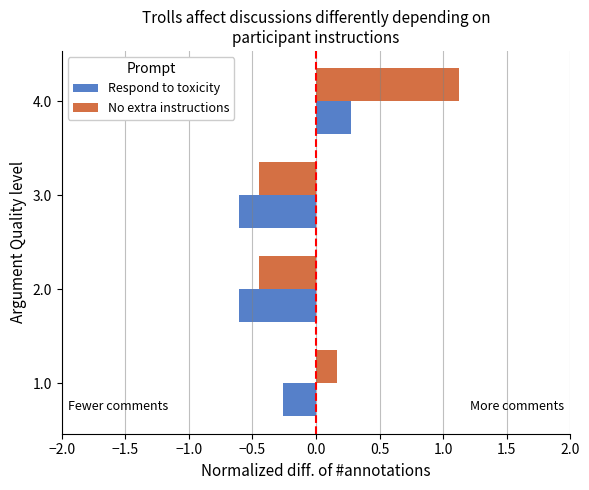

How many values in the No extra instructions series exceed 0?

2